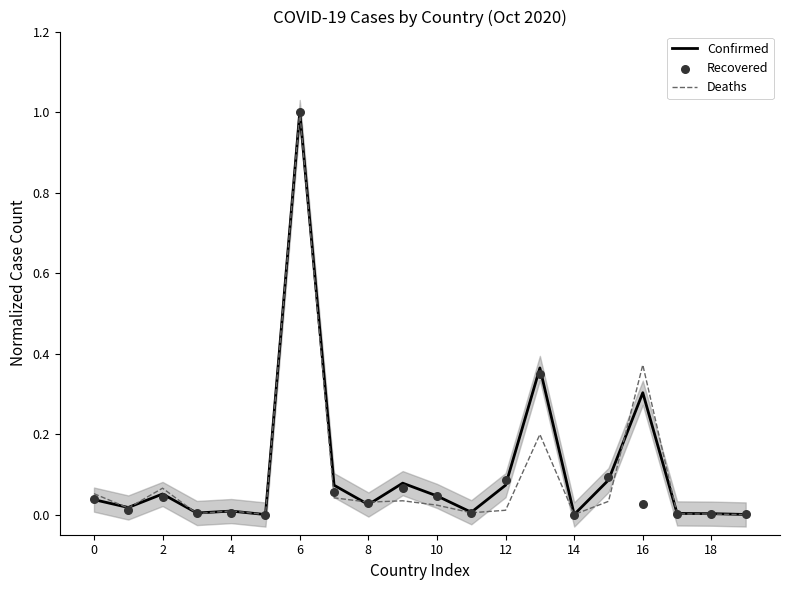

Which series has the largest total across all categories?

Confirmed